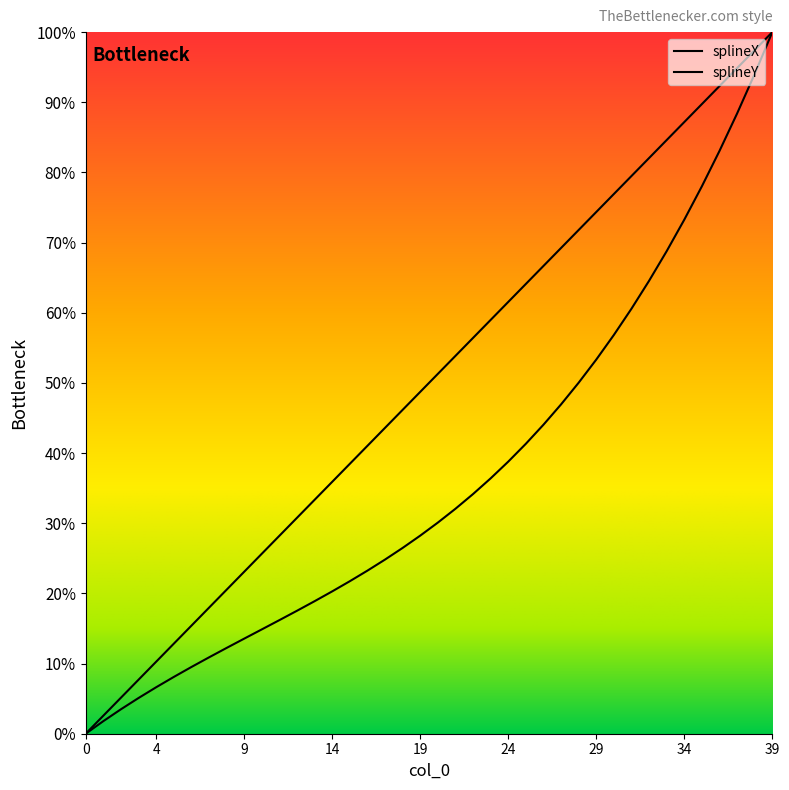

True or false: splineY and splineX intersect in this chart.

False